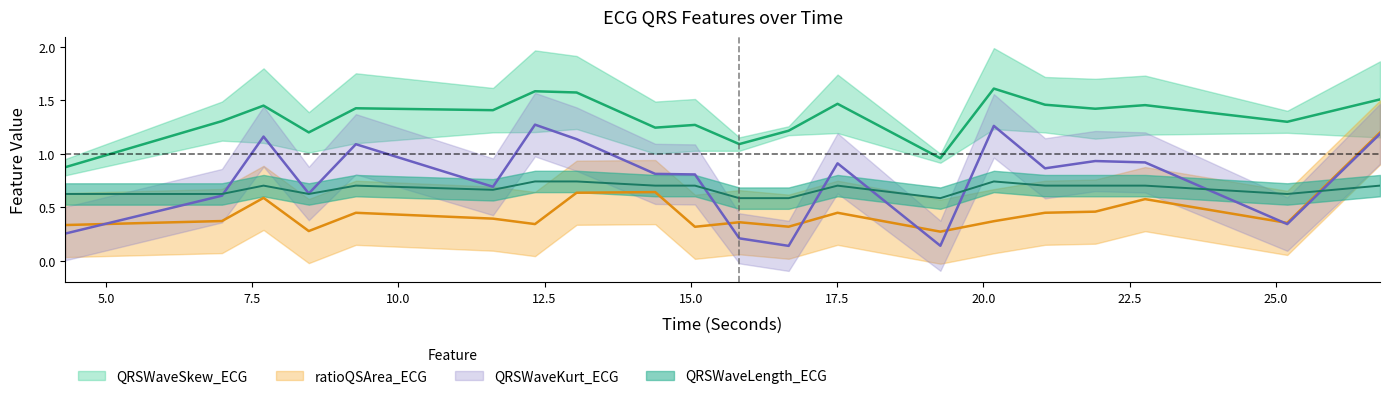

Which series ends up on top after the final intersection of QRSWaveKurt_ECG and ratioQSArea_ECG?

ratioQSArea_ECG